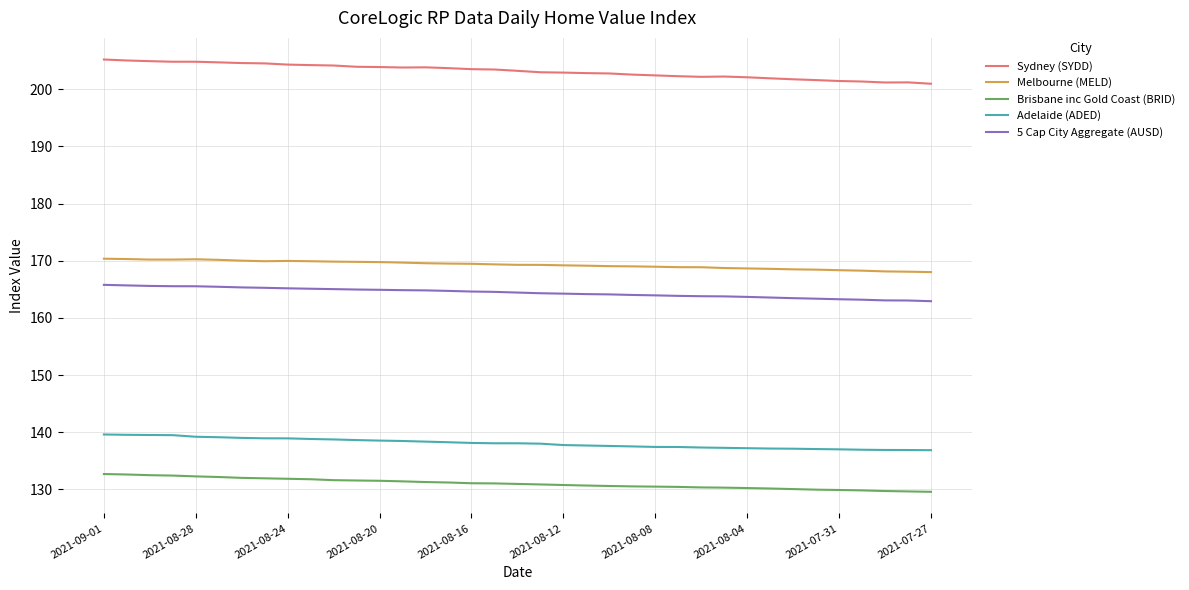

Which series has the largest range (max minus min)?

Sydney (SYDD)